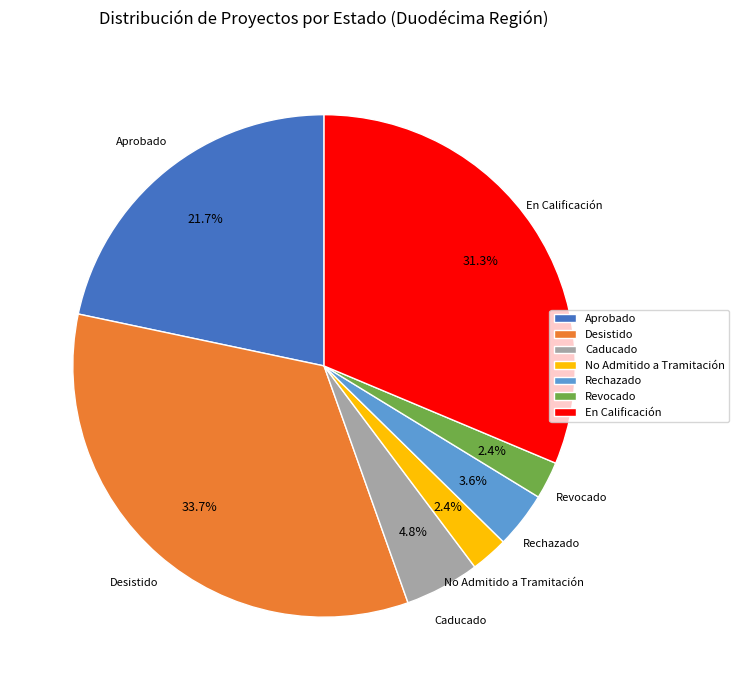

How much of the chart is everything except Rechazado?

96.4%